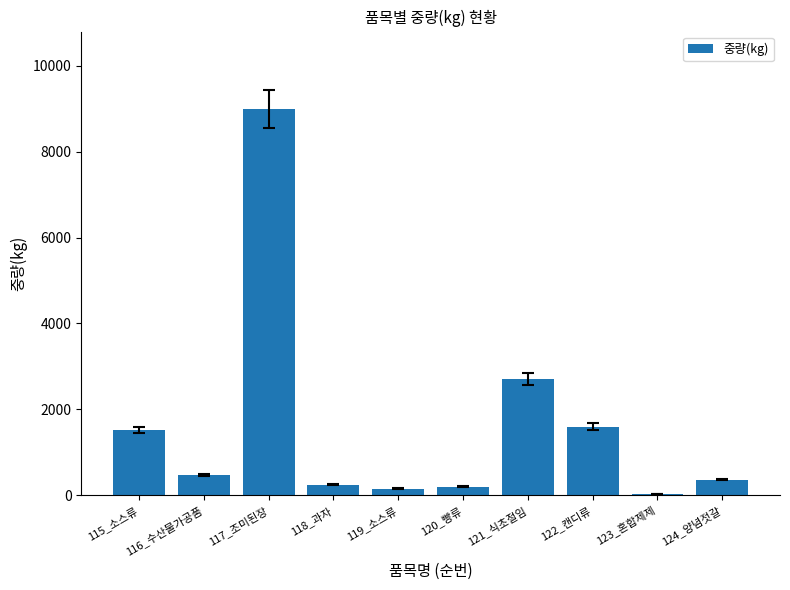

Which label corresponds to the largest value in the chart?

117_조미된장